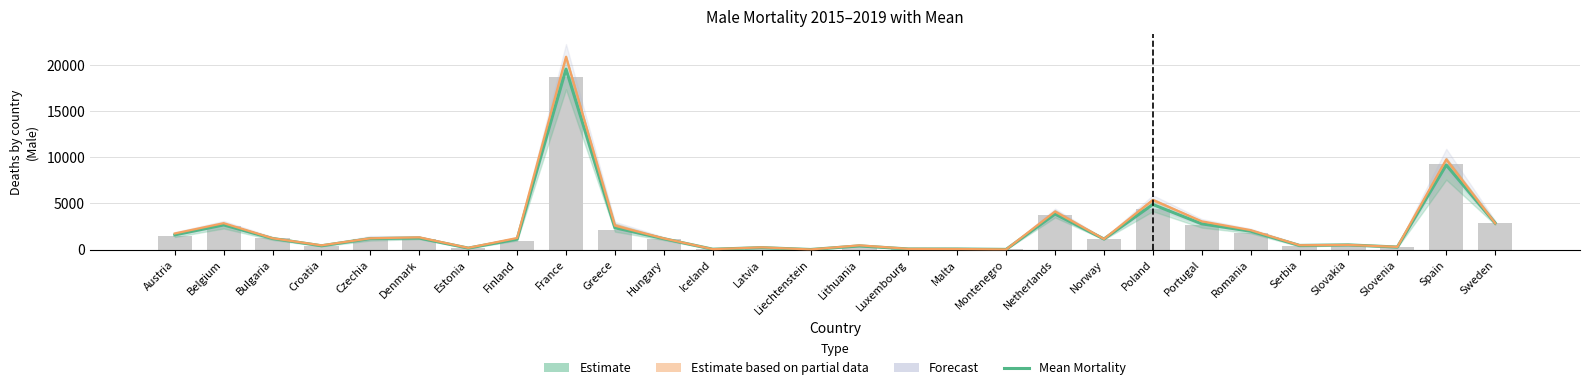

Reading left to right, what are all the values shown in this chart?

1591.8	2670.0	1199.8	410.0	1190.6	1247.8	155.8	1123.6	19588.8	2364.8	1175.6	35.4	206.6	5.4	395.2	60.8	57.6	15.8	3855.4	1142.6	4890.4	2789.6	1989.8	444.2	505.0	270.0	9172.2	2875.6